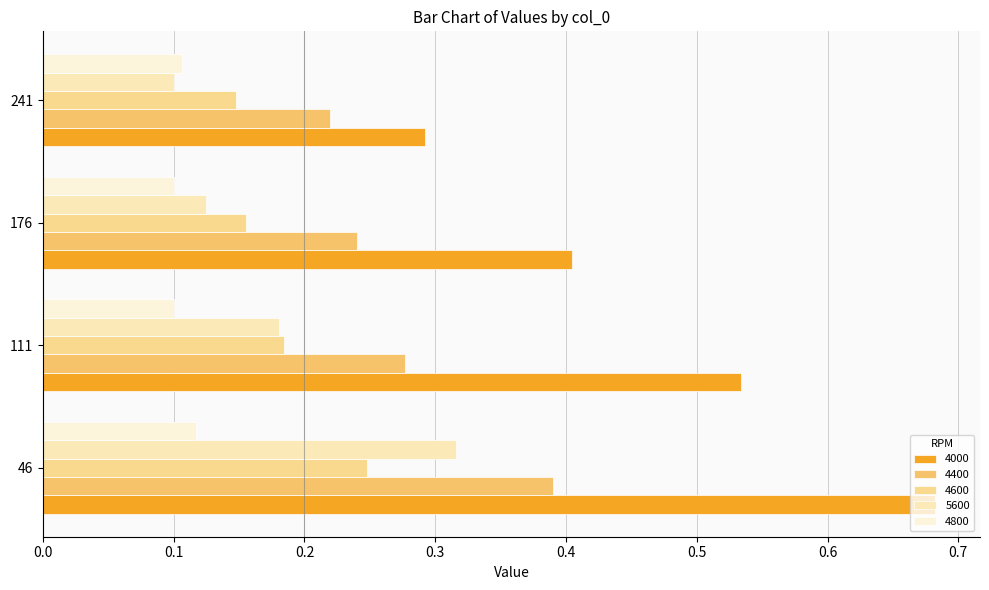

The value of 4000 at 176 is 0.4. True or false?

True